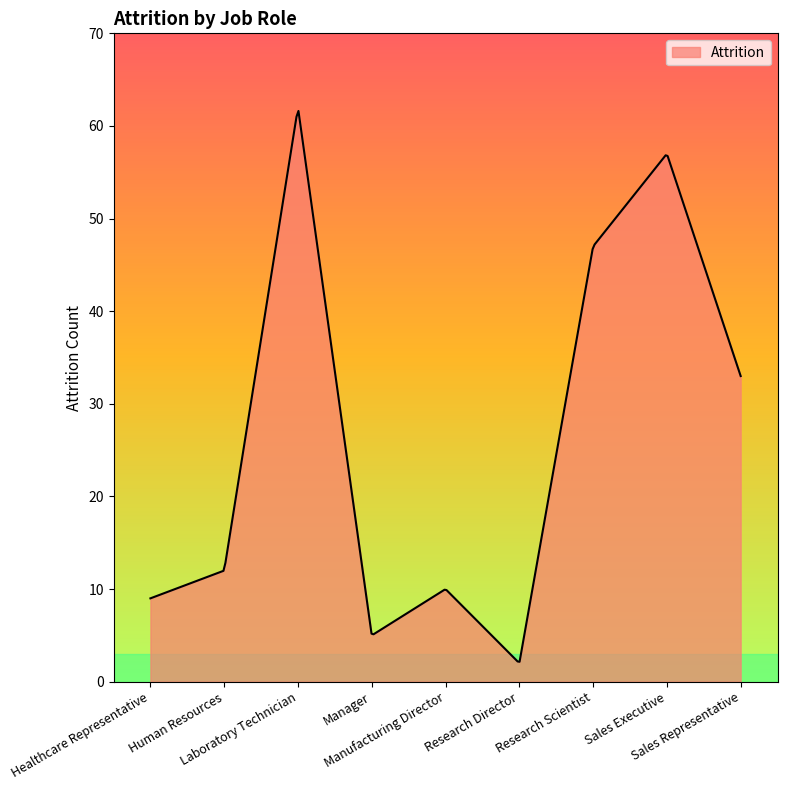

What is the maximum value shown in the chart?

61.6